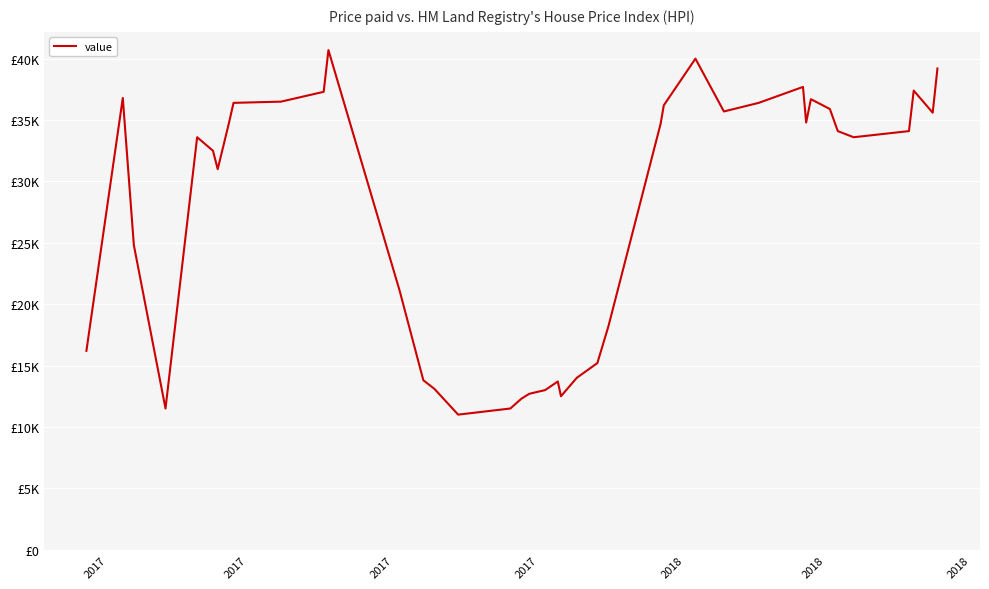

Does the chart have visible grid lines?

Yes